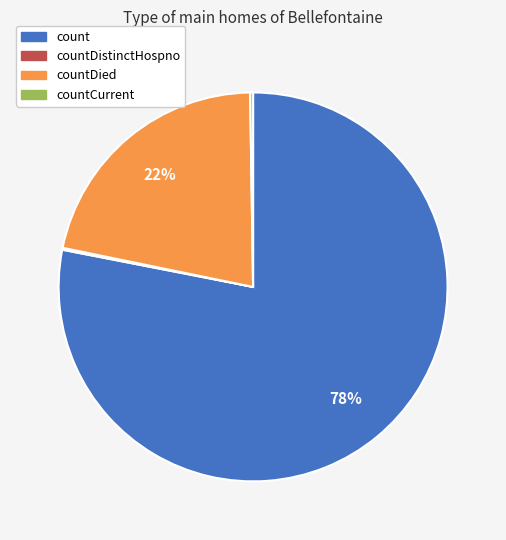

To the nearest percent, what is the average slice percentage?

25%